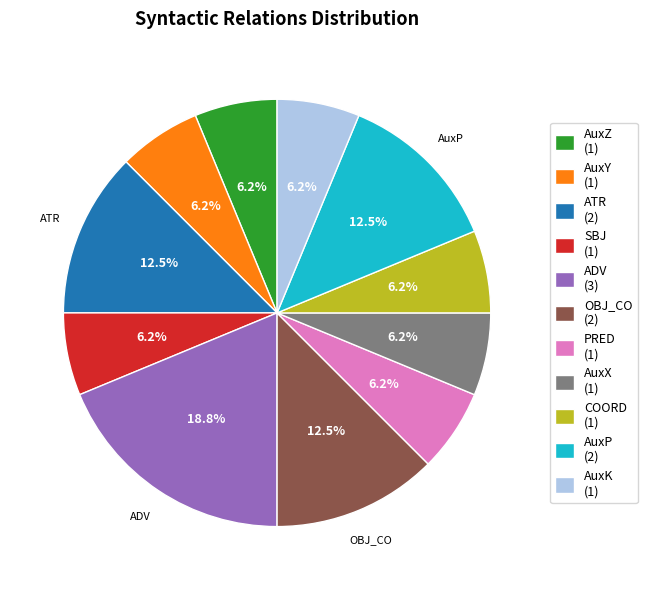

Which slice is the largest?

ADV